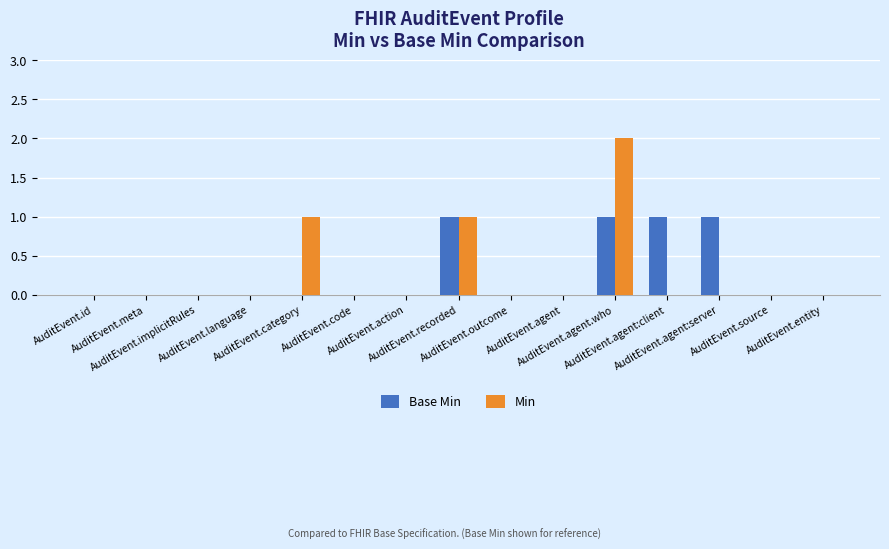

What is the sum of all Min values?

4